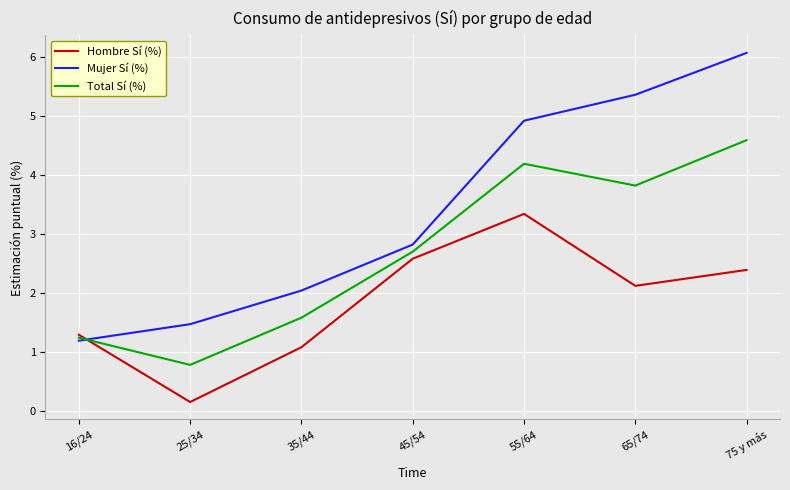

Rank the series by their average value, from highest to lowest.

Mujer Sí (%), Total Sí (%), Hombre Sí (%)